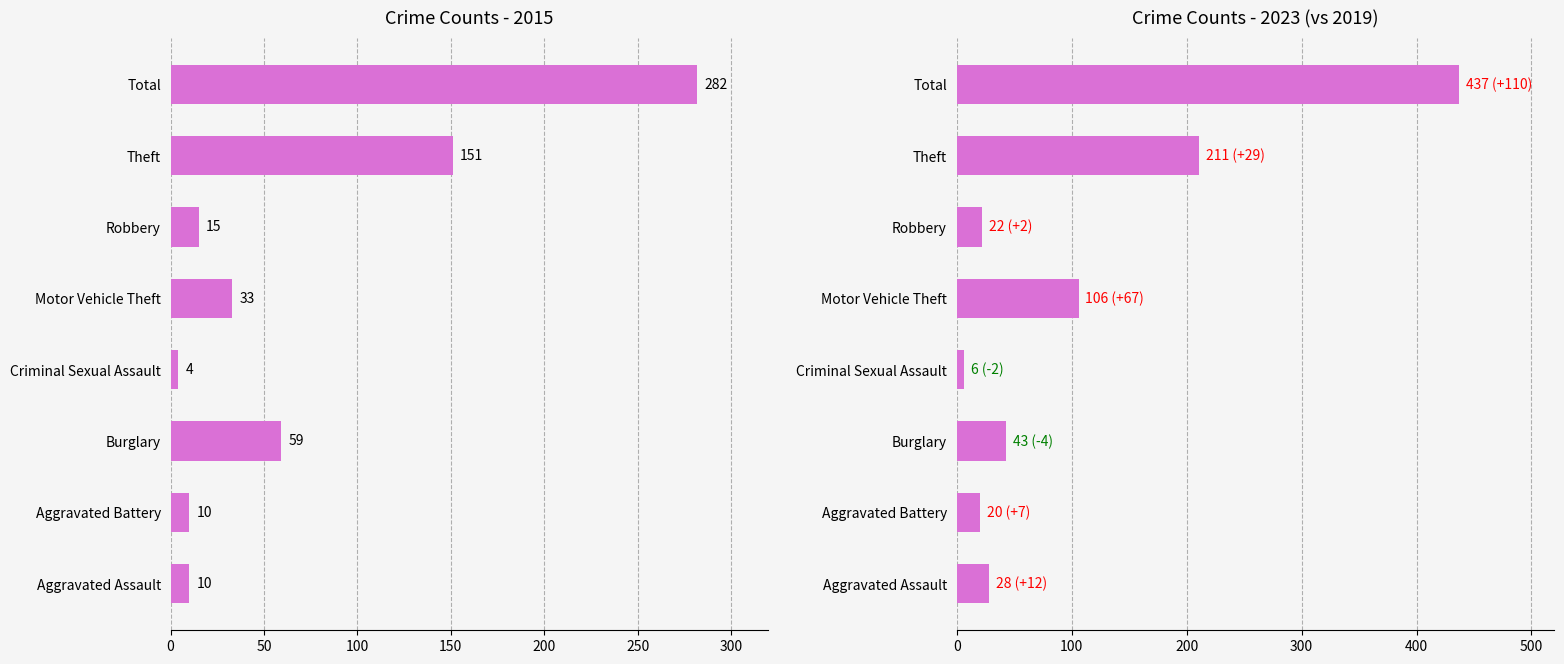

What is the difference between the maximum and minimum values in the 2015 series?

278